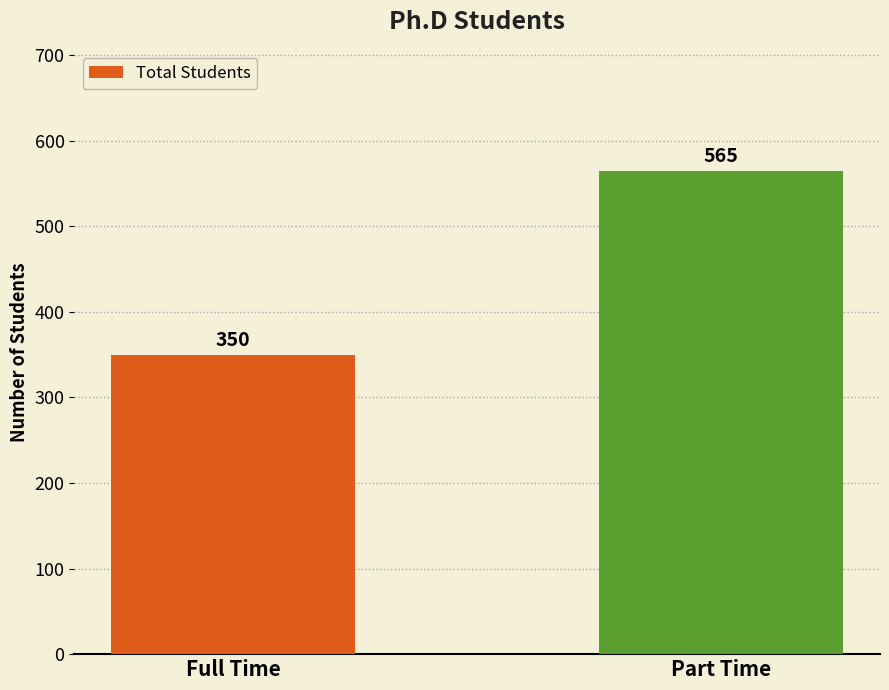

What is the label of the 1st bar from the left?

Full Time